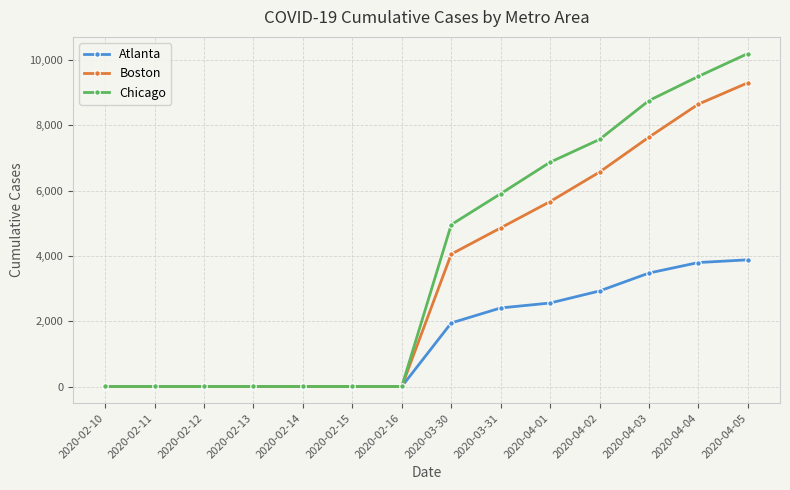

Which category has the highest value across all series?

2020-04-05